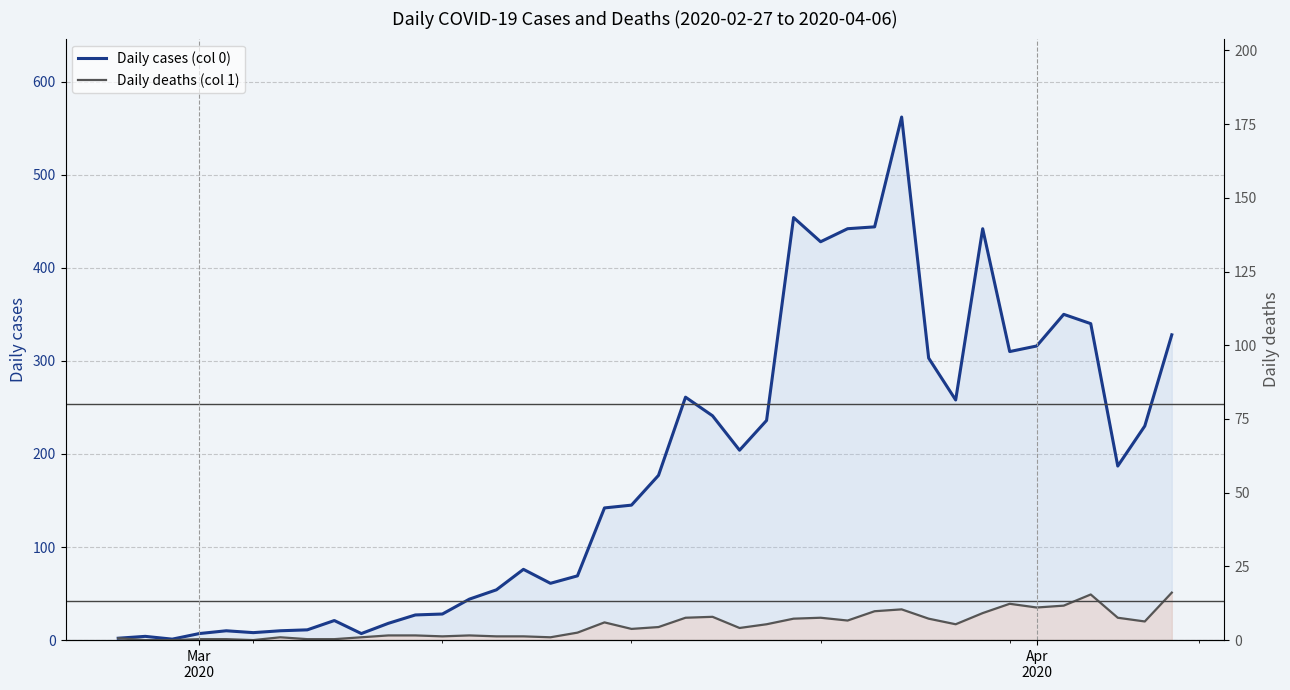

What is the value of the Daily cases (col 0) point at the 12th from the left?

27